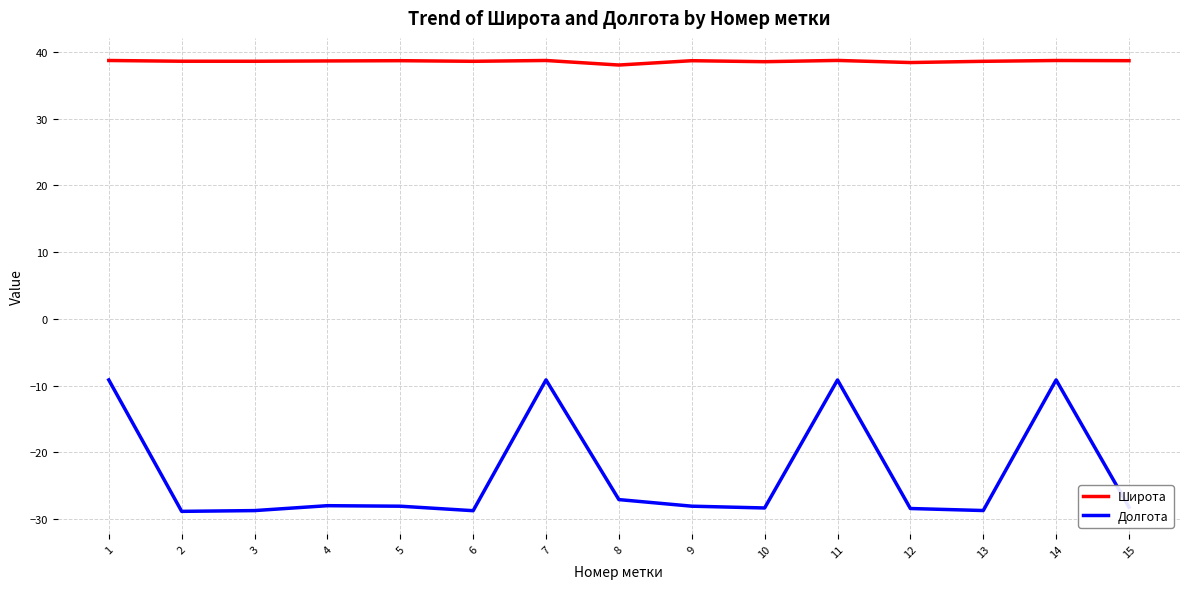

What is the difference between the Широта values at 10 and 4?

0.1